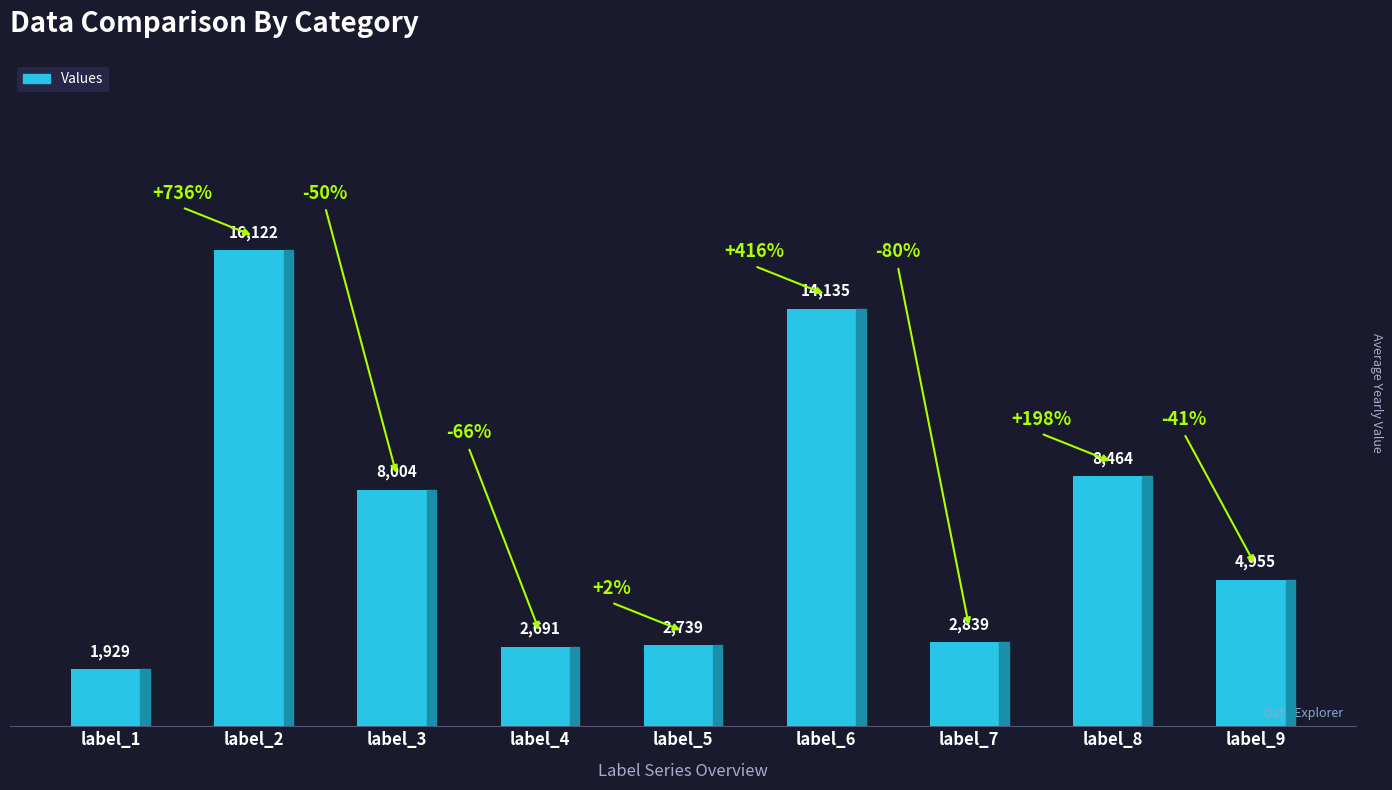

Which category has the lowest value across all series?

label_1